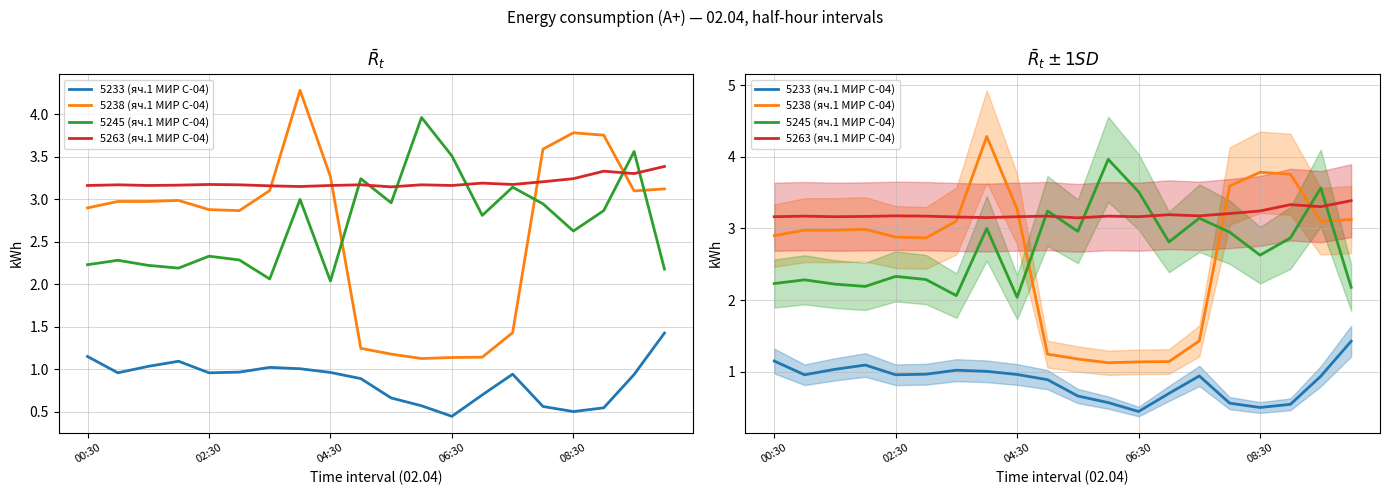

Rank the series by their maximum value, from lowest to highest.

5233 (яч.1 МИР С-04), 5263 (яч.1 МИР С-04), 5245 (яч.1 МИР С-04), 5238 (яч.1 МИР С-04)